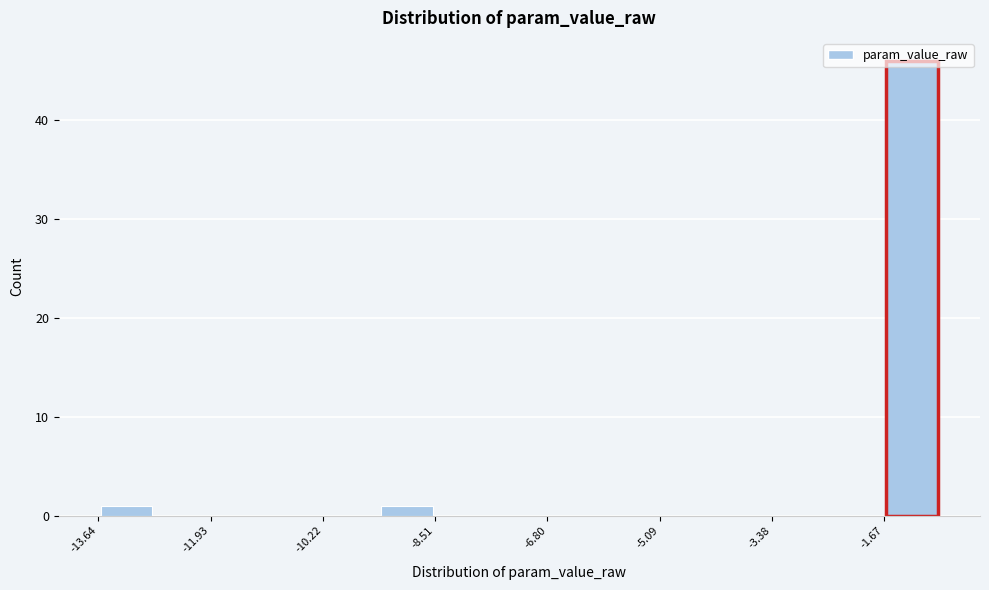

How tall is the bar that spans -13.6 to -12.8 on the x-axis? Neither the bar edges nor the heights are printed on the chart, so give them approximately, as read against the axes.

1